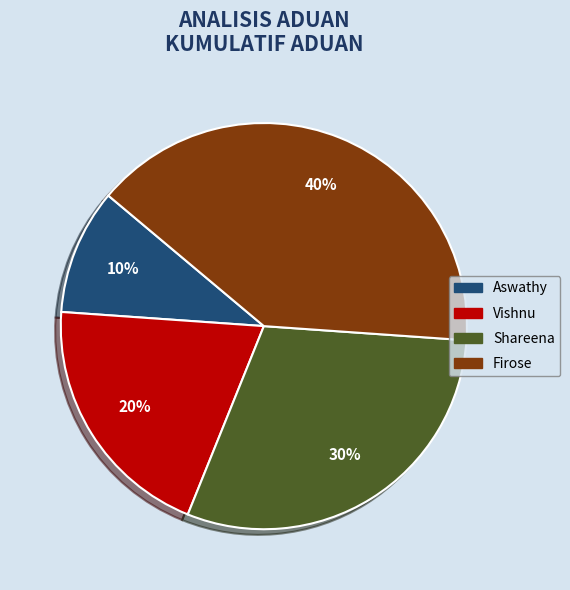

Count the number of slices in the pie.

4